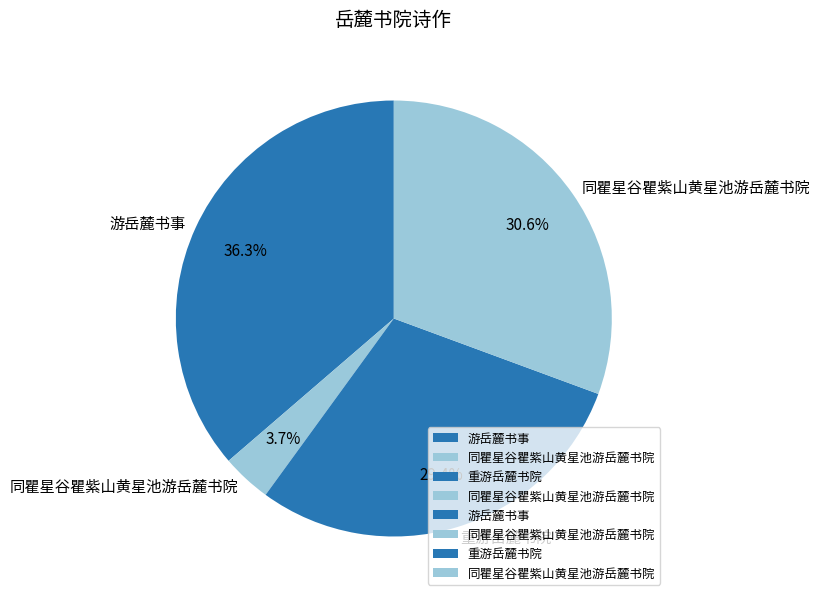

How many segments does this pie chart have?

4